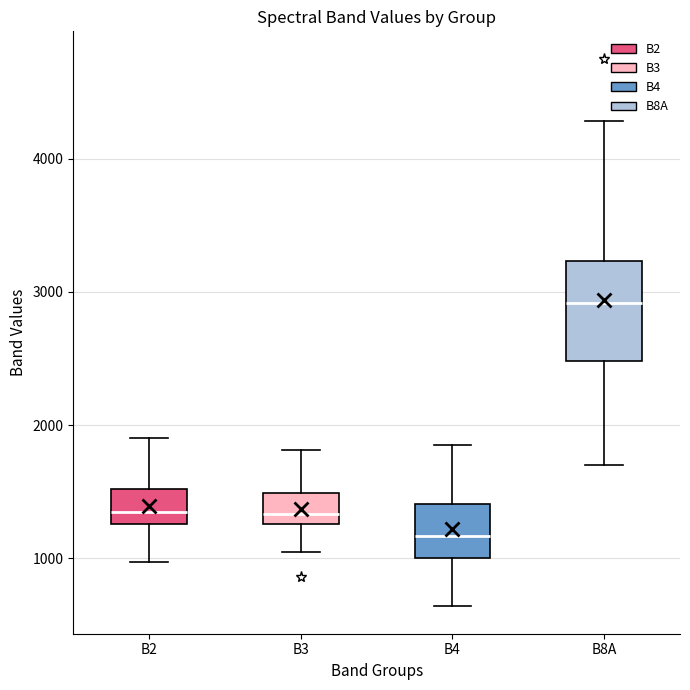

Where does the lower whisker of the box for B2 end on the y-axis? The values are not printed on the chart, so give them approximately, as read against the axis.

1000